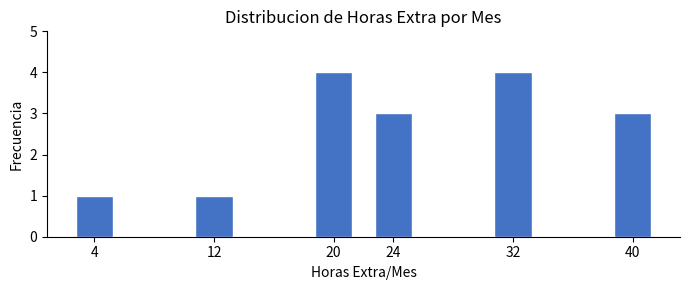

Reading right to left, list all the values displayed in this chart.

40=3	32=4	24=3	20=4	12=1	4=1